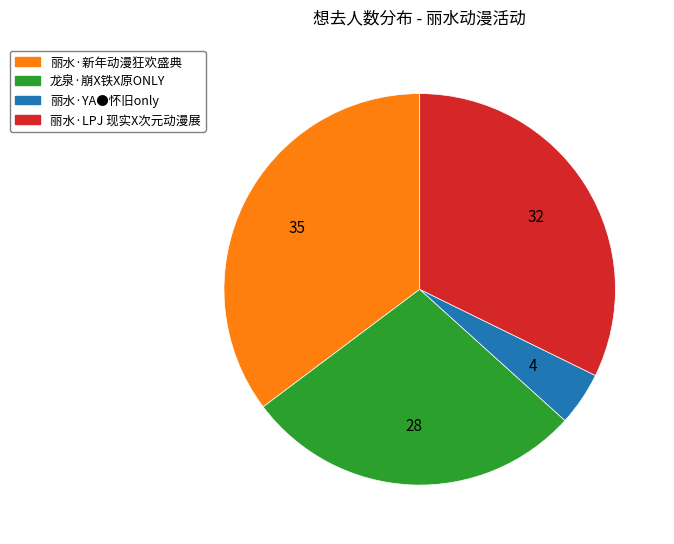

Which category has the biggest portion of the pie?

丽水·新年动漫狂欢盛典